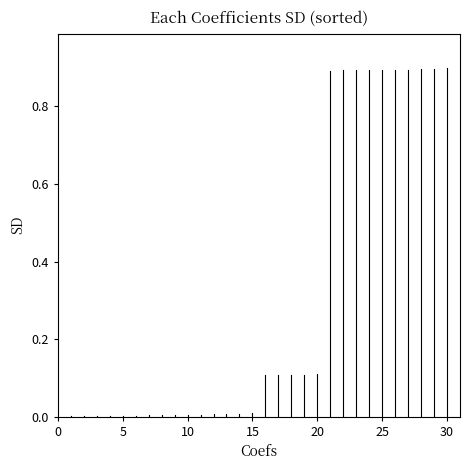

What is the sum of all values?

9.5